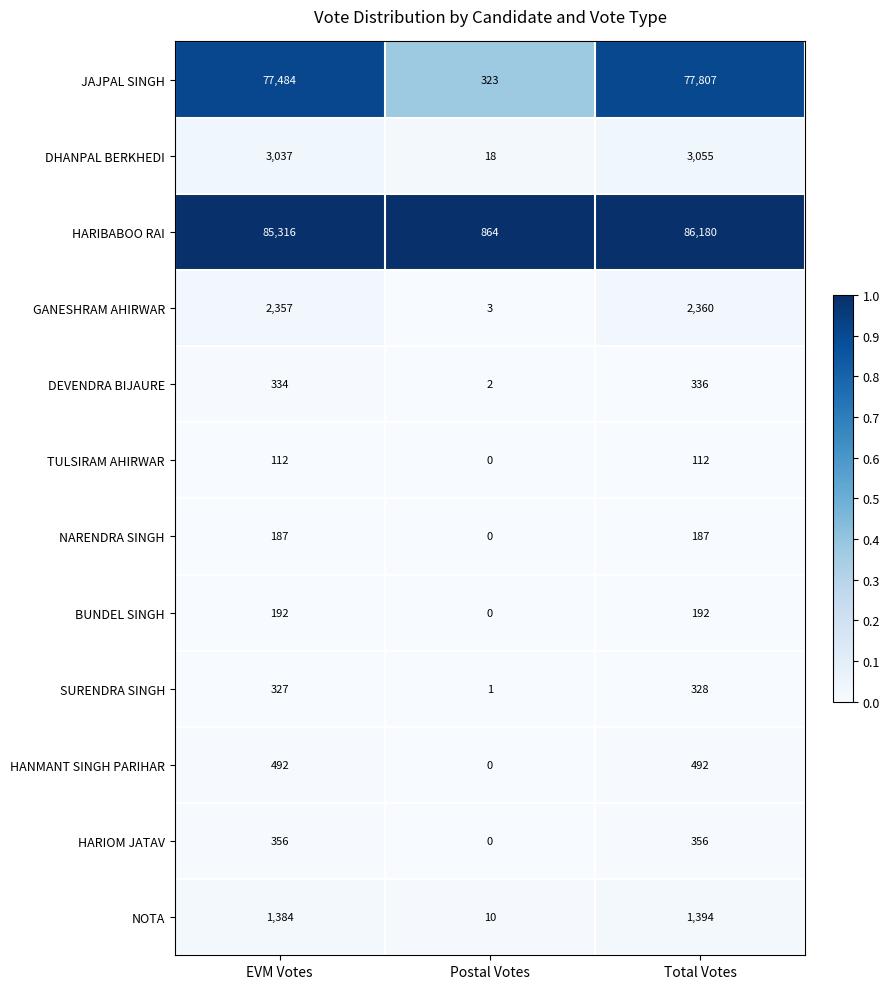

What is the maximum value shown in the chart?

86180